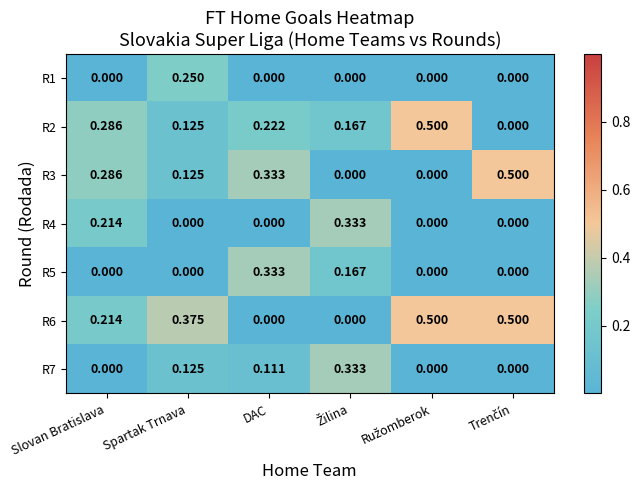

Which category has the highest value in the R5 series?

DAC